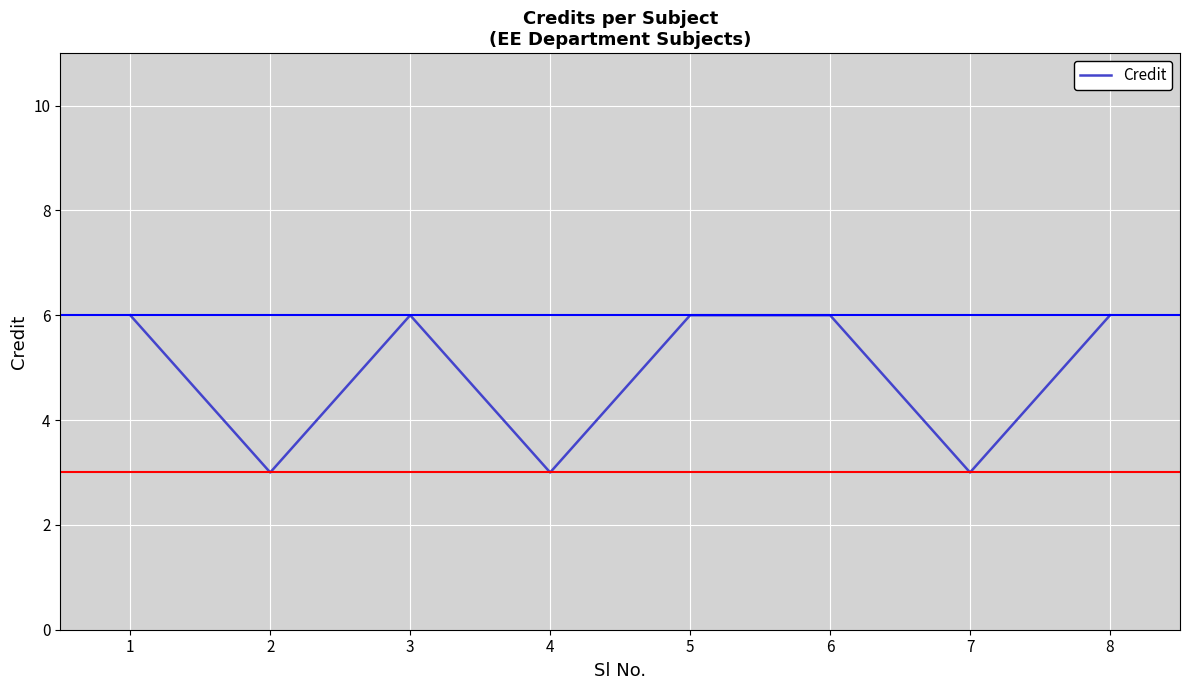

At which category does the data reach its first local peak?

3